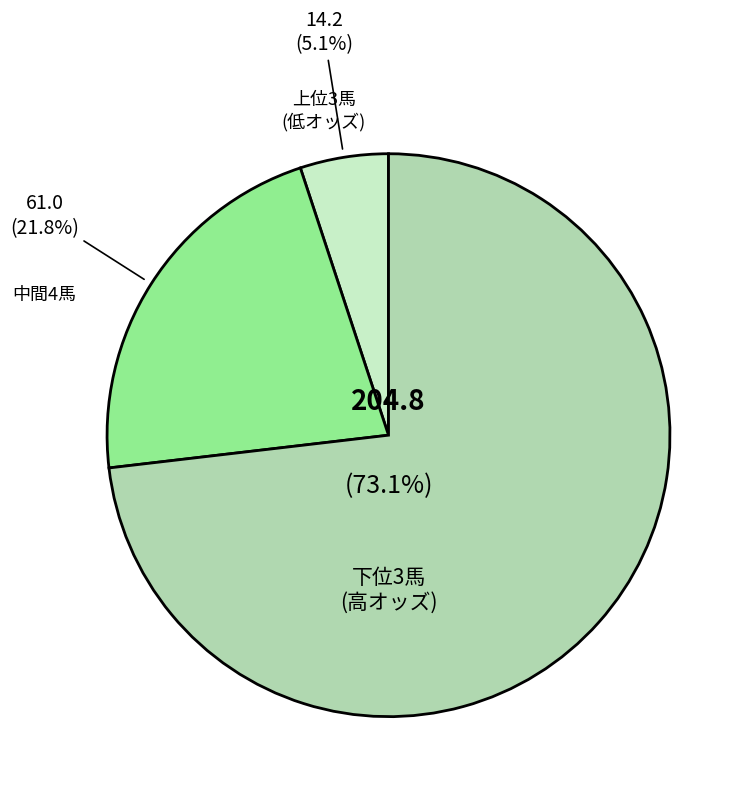

Is there any slice that represents more than half of the pie?

Yes